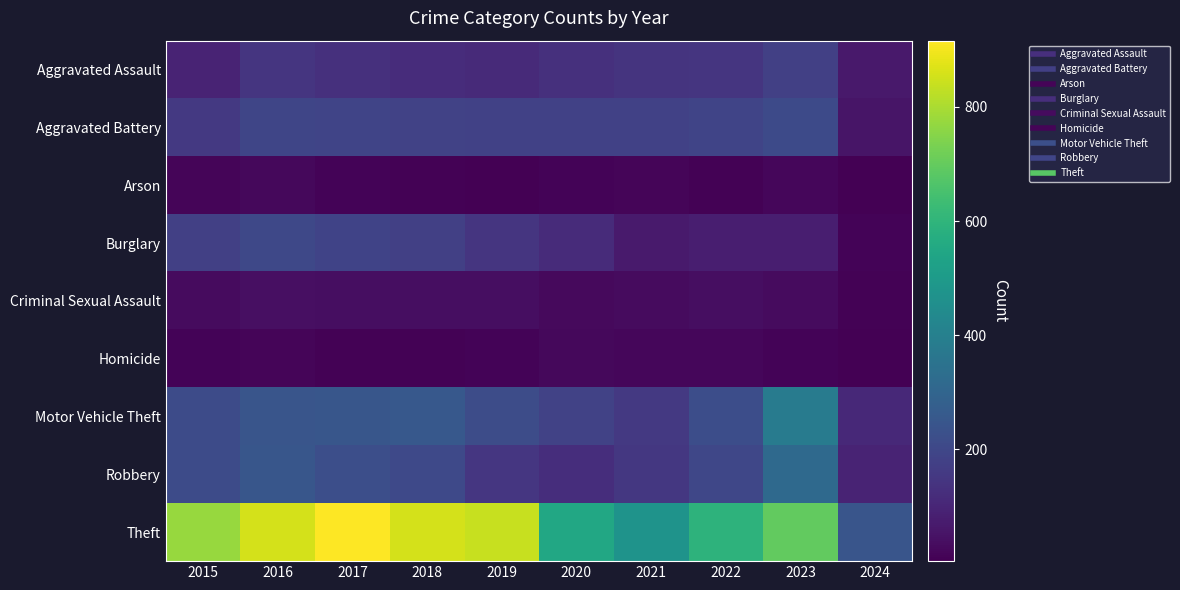

At 2018, list the series in order from largest to smallest.

Theft, Motor Vehicle Theft, Robbery, Aggravated Battery, Burglary, Aggravated Assault, Criminal Sexual Assault, Arson, Homicide